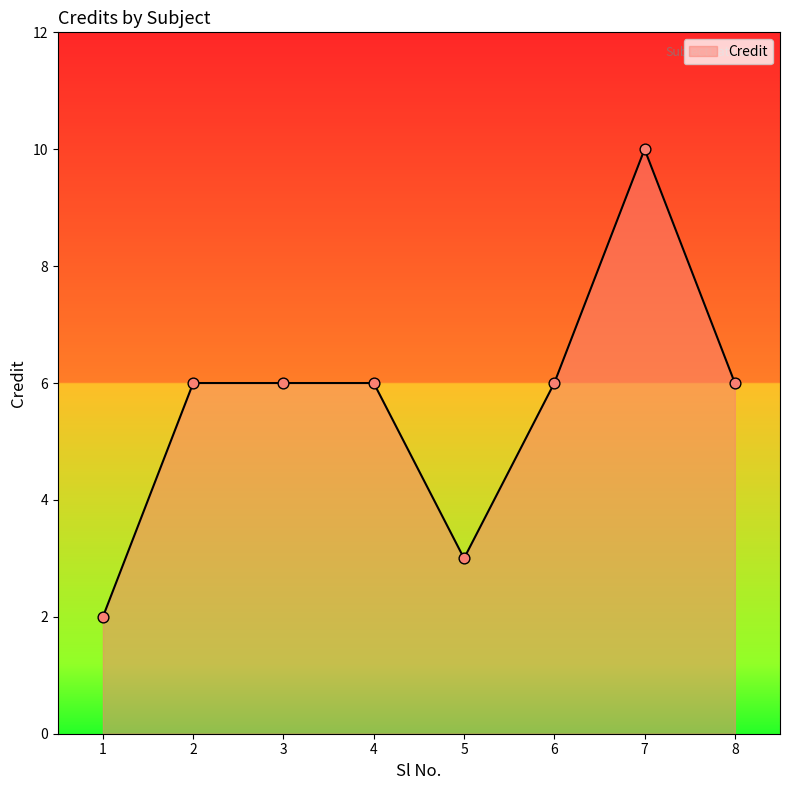

What is the ratio of the value at 1 to the value at 8?

0.3